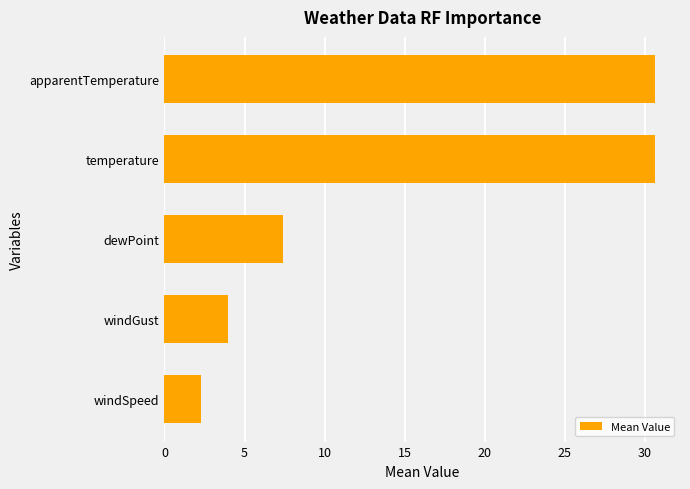

What is the average value?

15.0